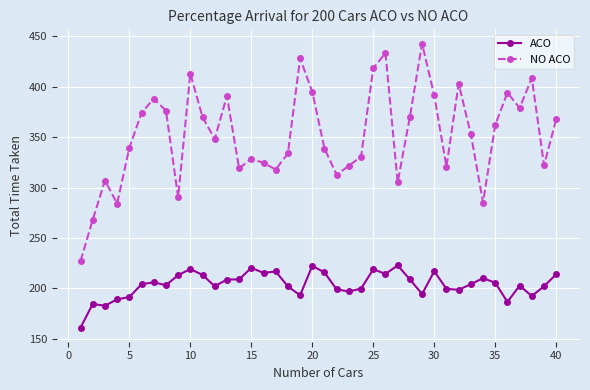

What is the greatest value displayed?

443.0